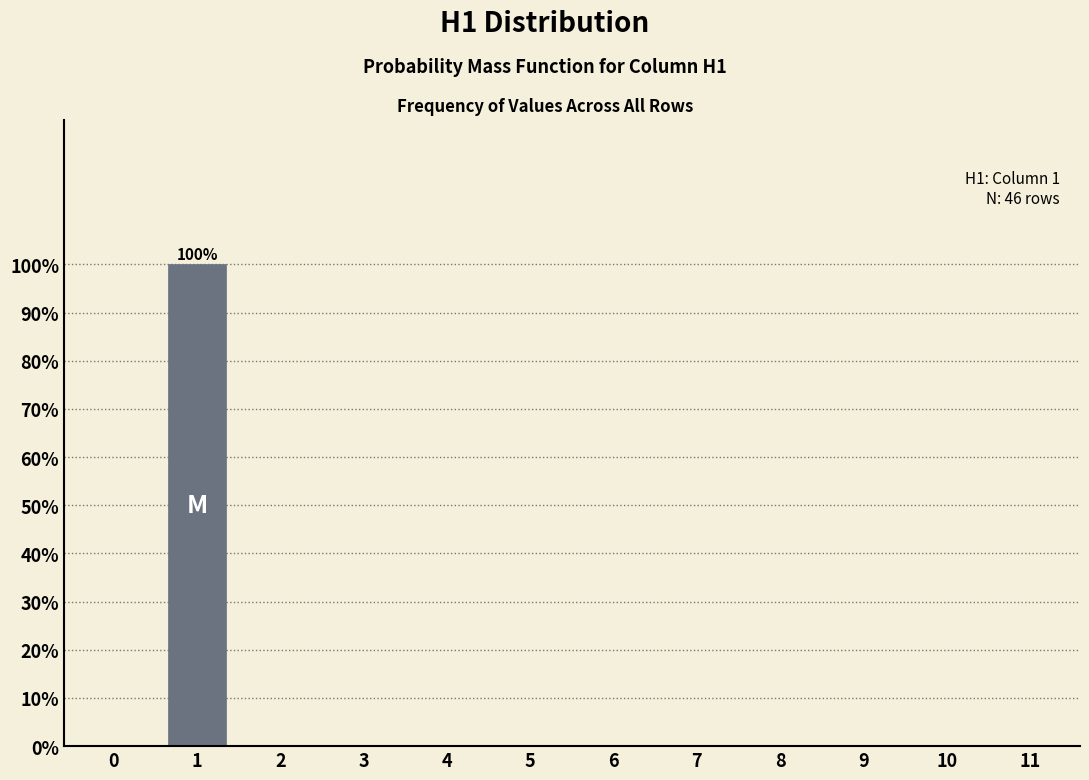

Reading left to right, what are all the values shown in this chart?

0=0	1=100	2=0	3=0	4=0	5=0	6=0	7=0	8=0	9=0	10=0	11=0